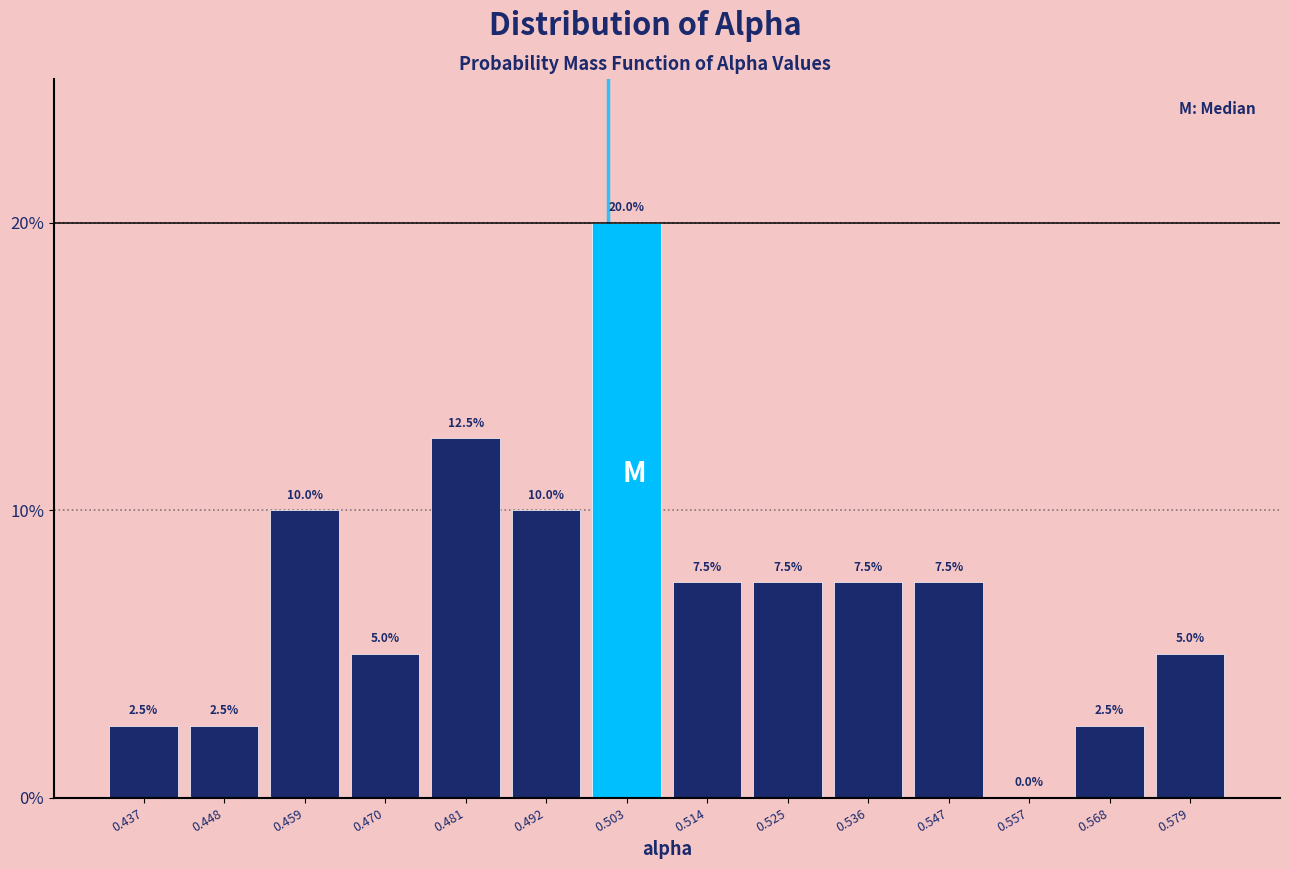

Reading left to right, list every bar in this chart as the range it spans on the x-axis followed by its height. The bar edges are not printed on the chart, so give them approximately, as read against the axis.

0.432 to 0.442: 2.5
0.442 to 0.454: 2.5
0.454 to 0.464: 10.0
0.464 to 0.476: 5.0
0.476 to 0.486: 12.5
0.486 to 0.498: 10.0
0.498 to 0.508: 20.0
0.508 to 0.520: 7.5
0.520 to 0.530: 7.5
0.530 to 0.542: 7.5
0.542 to 0.552: 7.5
0.552 to 0.562: 0.0
0.562 to 0.574: 2.5
0.574 to 0.584: 5.0